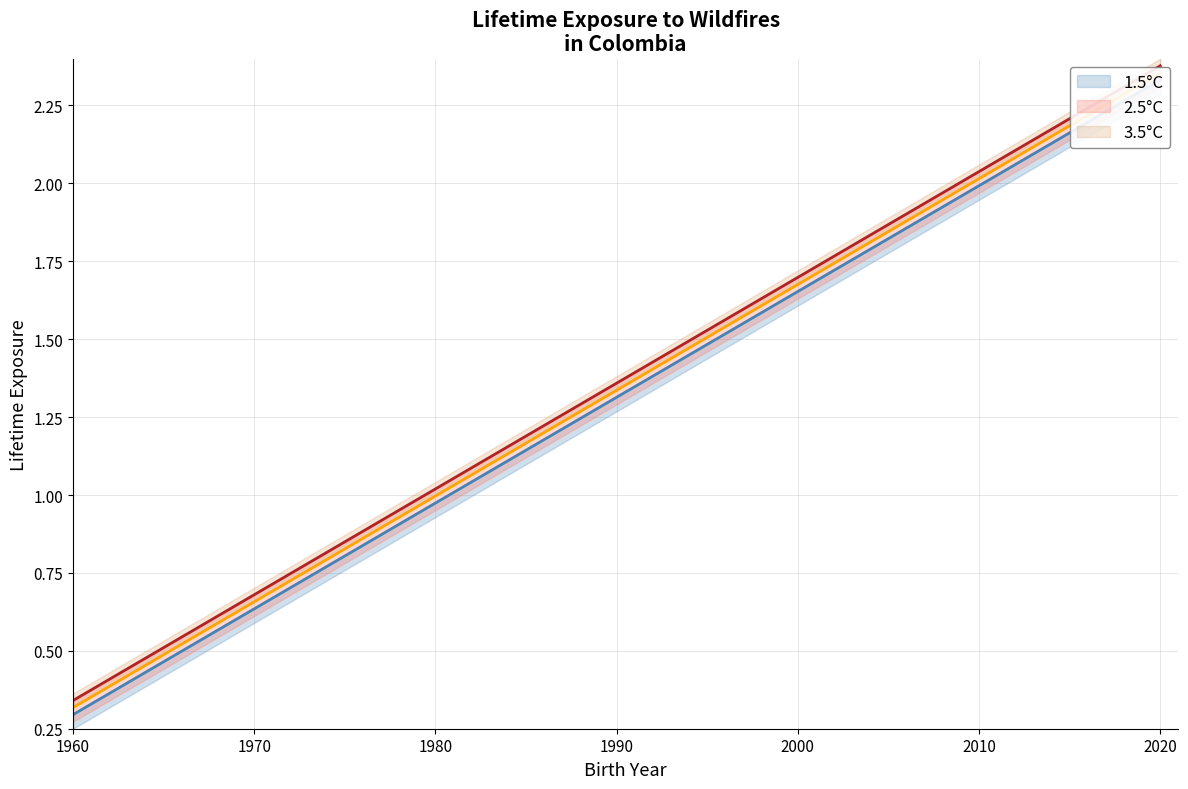

What is the label of the 4th point from the left?

1980